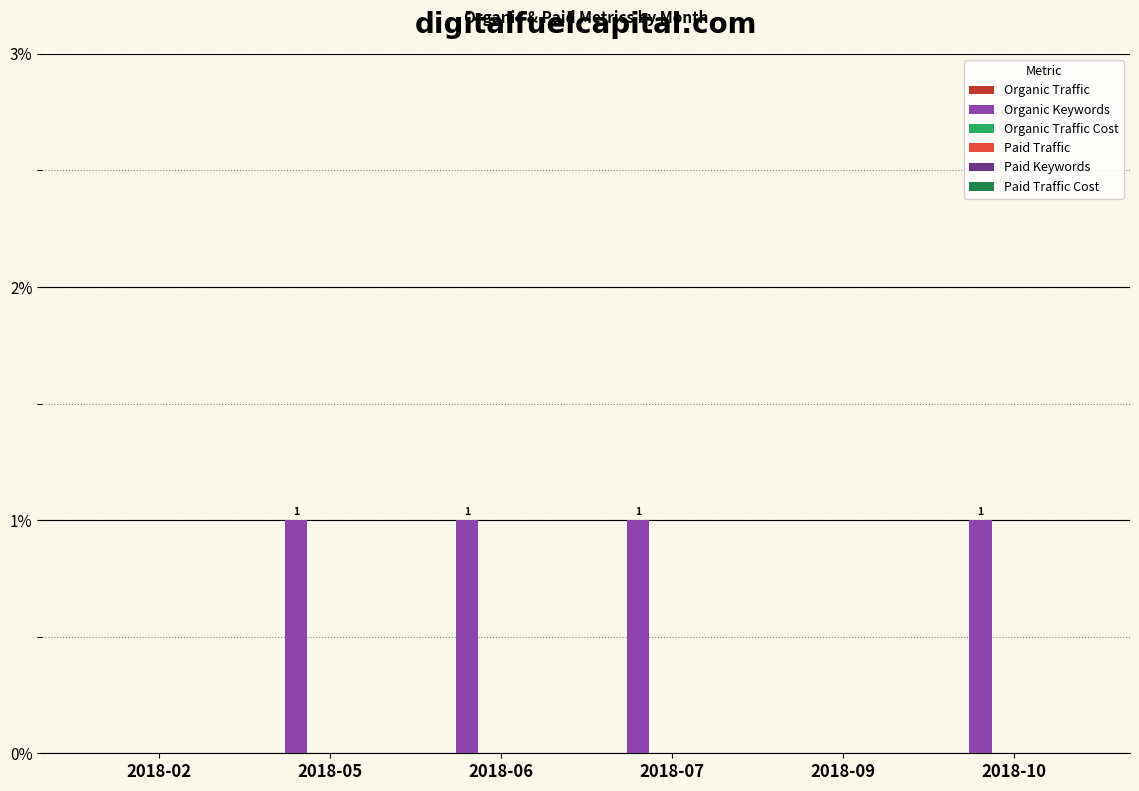

Which has a higher value, 2018-07 or 2018-09?

2018-07